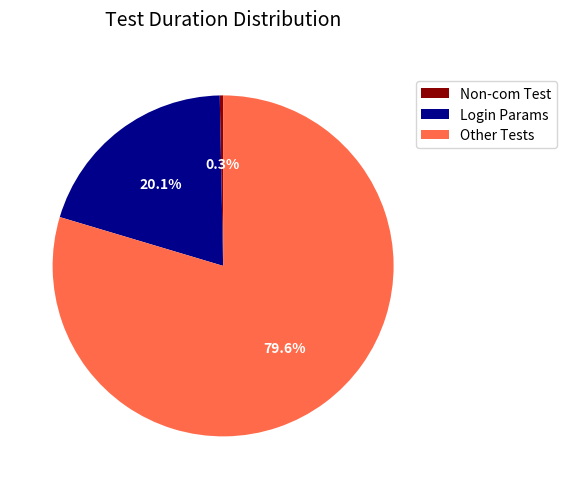

Rank the categories by value from lowest to highest.

Non-com Test, Login Params, Other Tests